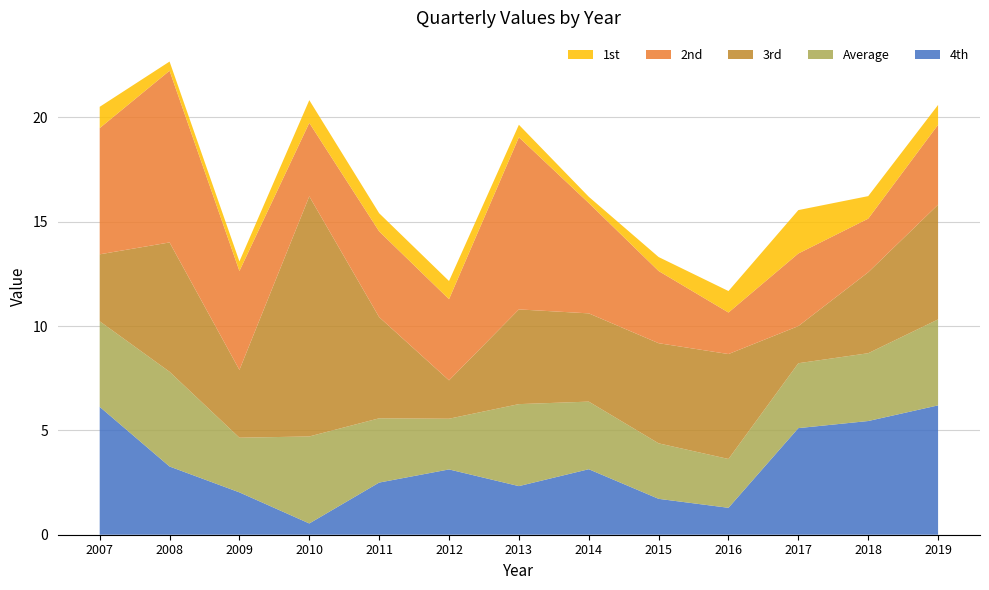

Reading right to left, what are all the values shown in this chart?

1st: 0.9	1.1	2.1	1.0	0.7	0.3	0.6	0.9	0.9	1.1	0.5	0.4	1.0
2nd: 3.8	2.6	3.5	2.0	3.5	5.3	8.2	3.9	4.1	3.5	4.7	8.2	6.0
3rd: 5.5	3.9	1.8	5.0	4.8	4.2	4.5	1.8	4.8	11.5	3.2	6.2	3.2
4th: 6.2	5.5	5.1	1.3	1.7	3.1	2.3	3.1	2.5	0.5	2.0	3.3	6.1
Average: 4.1	3.2	3.1	2.3	2.7	3.2	3.9	2.4	3.1	4.2	2.6	4.5	4.1